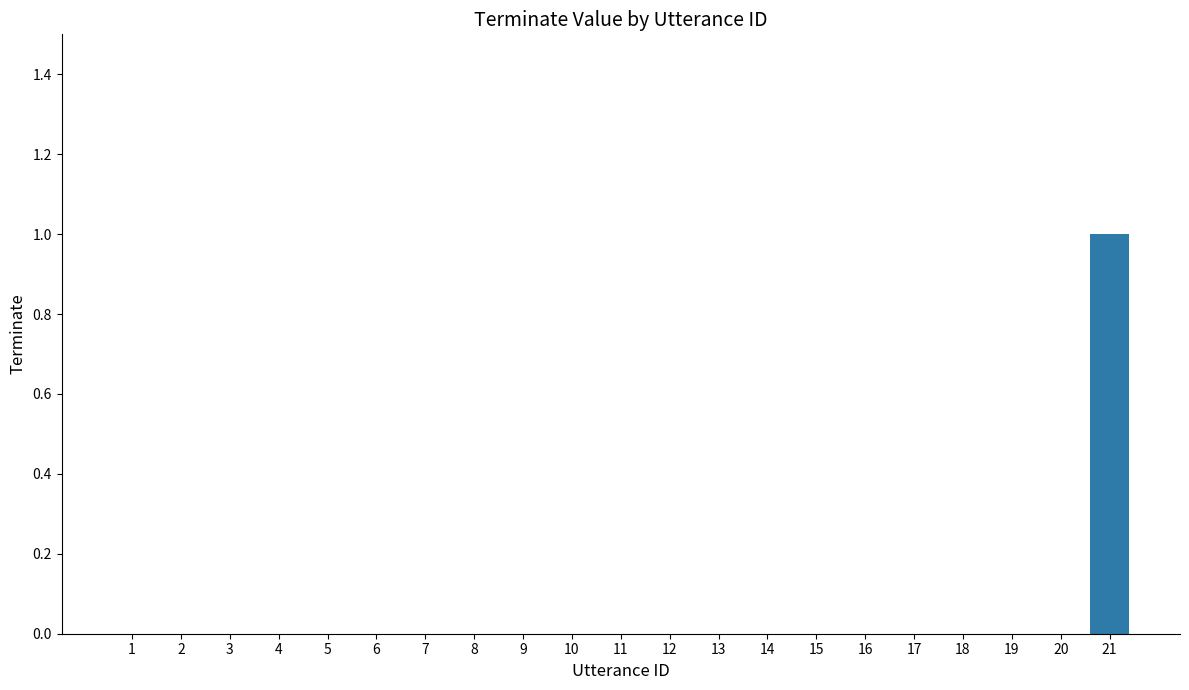

The chart shows a value of 1 at 6. True or false?

False